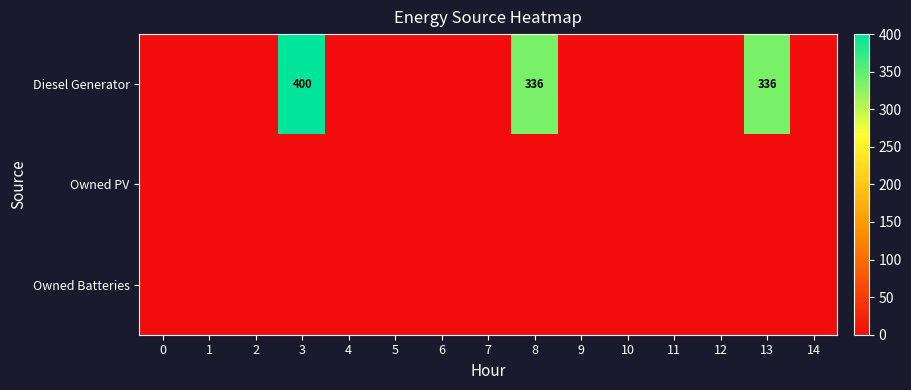

Is it true that Diesel Generator equals 336 at 13?

True